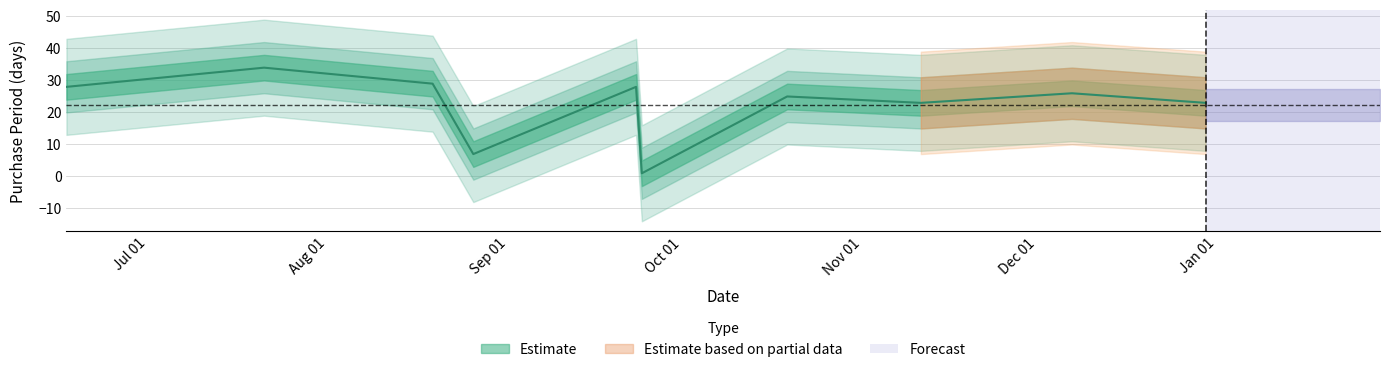

The chart shows a value of 1 at 2015-09-24. True or false?

False